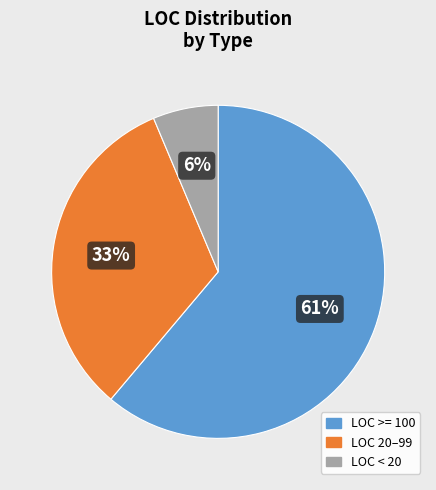

Is there any slice that represents more than half of the pie?

Yes